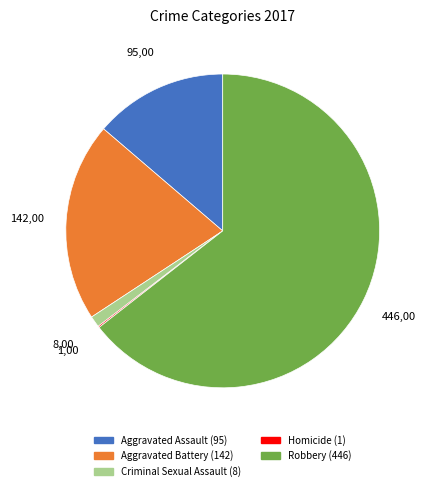

Is it true that Criminal Sexual Assault is 11% of the pie?

False